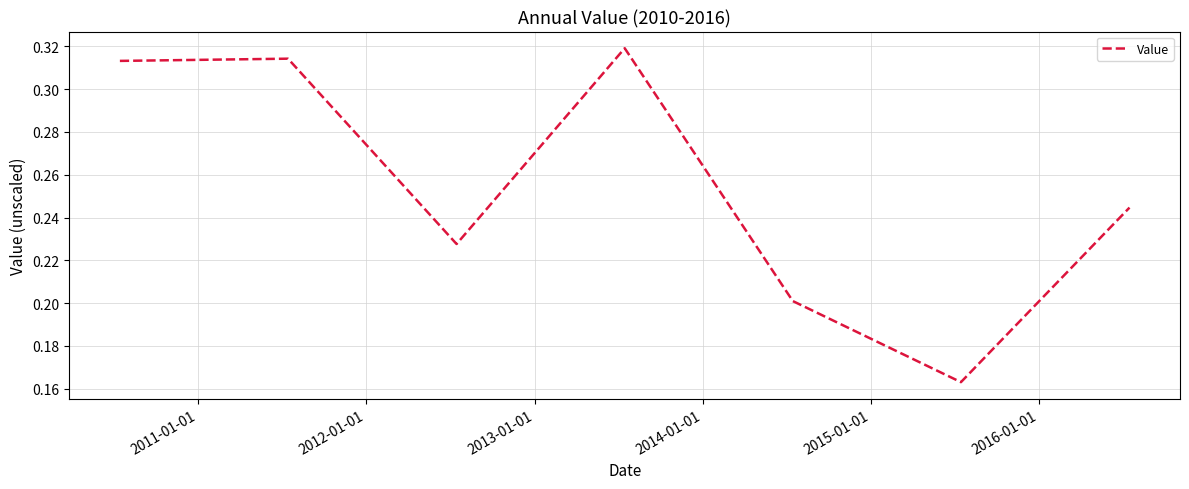

True or false: there are more than 2 points higher than both neighbors.

False